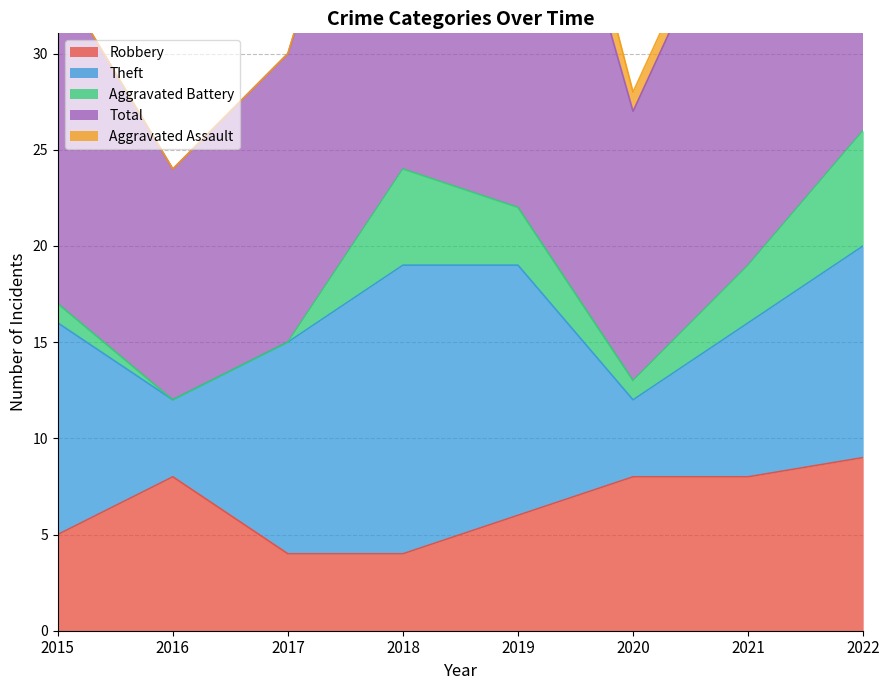

True or false: Aggravated Assault has a value of 2 at 2020.

False